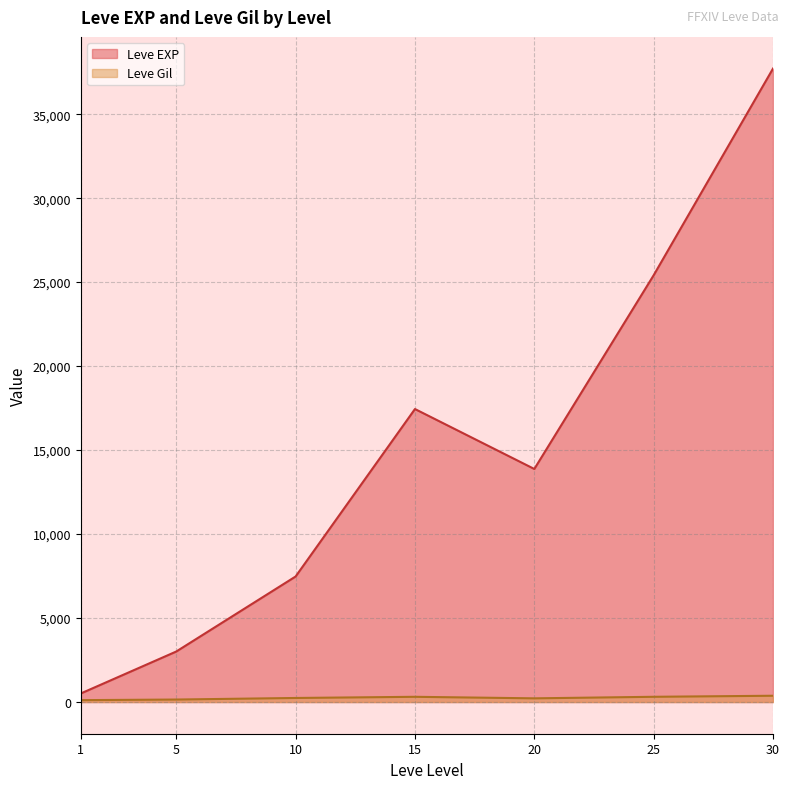

Which series has the largest range (max minus min)?

Leve EXP